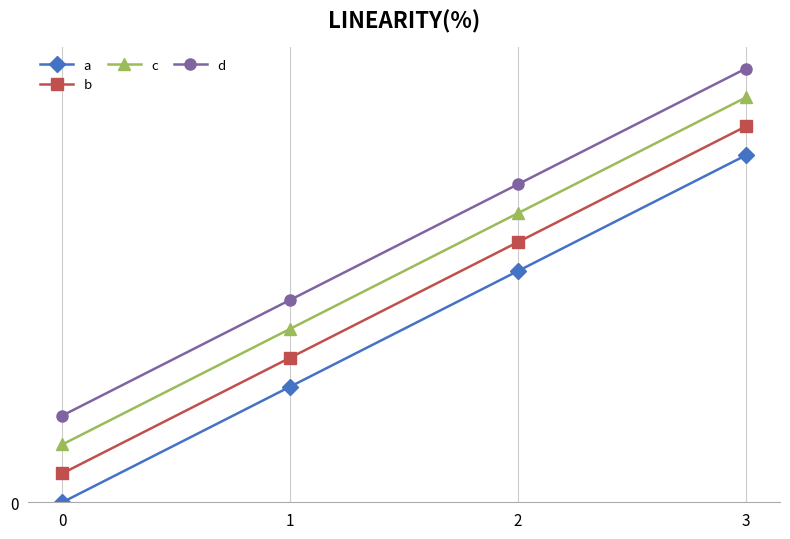

What is the average value of the b series?

7